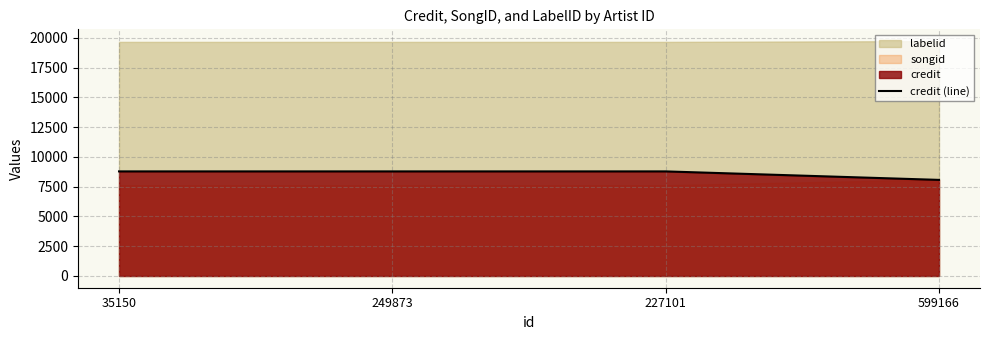

True or false: there are more than 1 points higher than both neighbors.

False